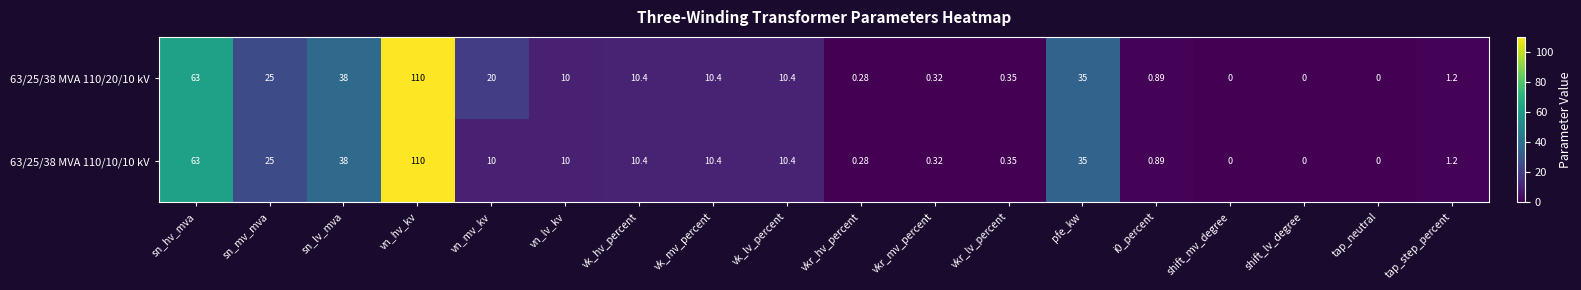

Where is 63/25/38 MVA 110/10/10 kV nearest to the value 55?

sn_hv_mva